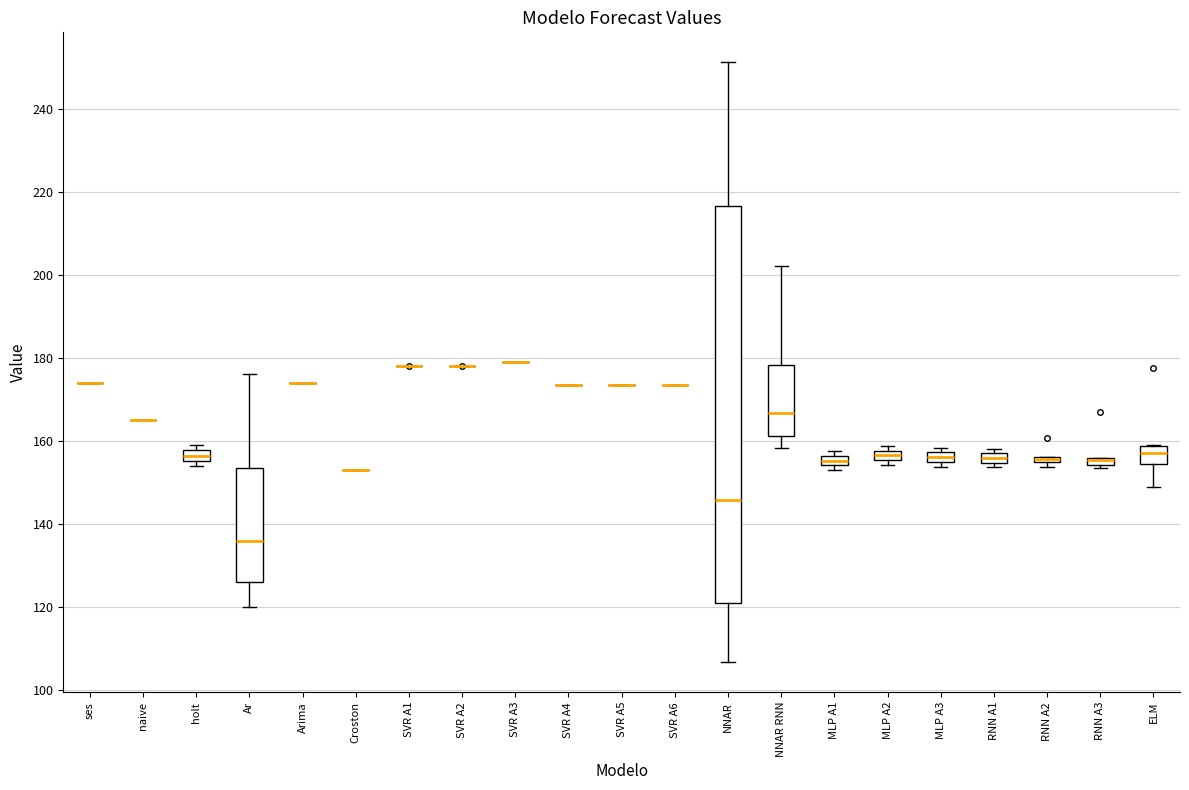

Comparing the boxes themselves (not the whiskers), which one is the tallest?

NNAR